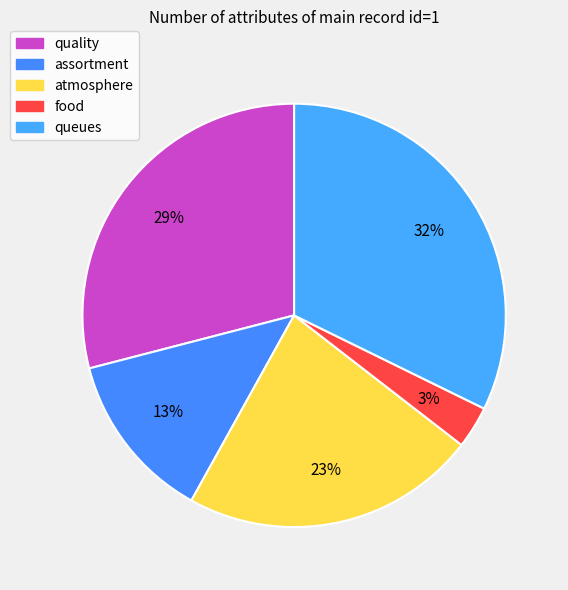

To the nearest percent, what portion does queues represent?

32%